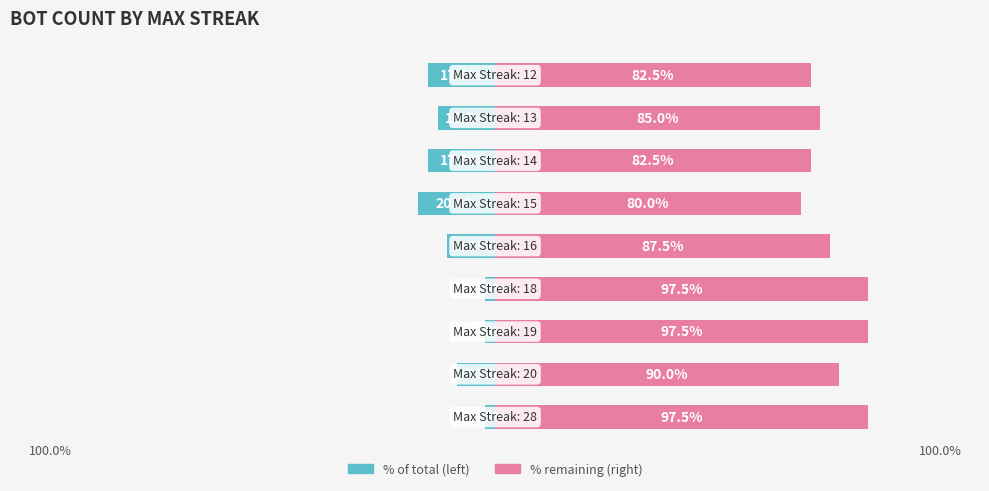

Count the number of data series in this chart.

2